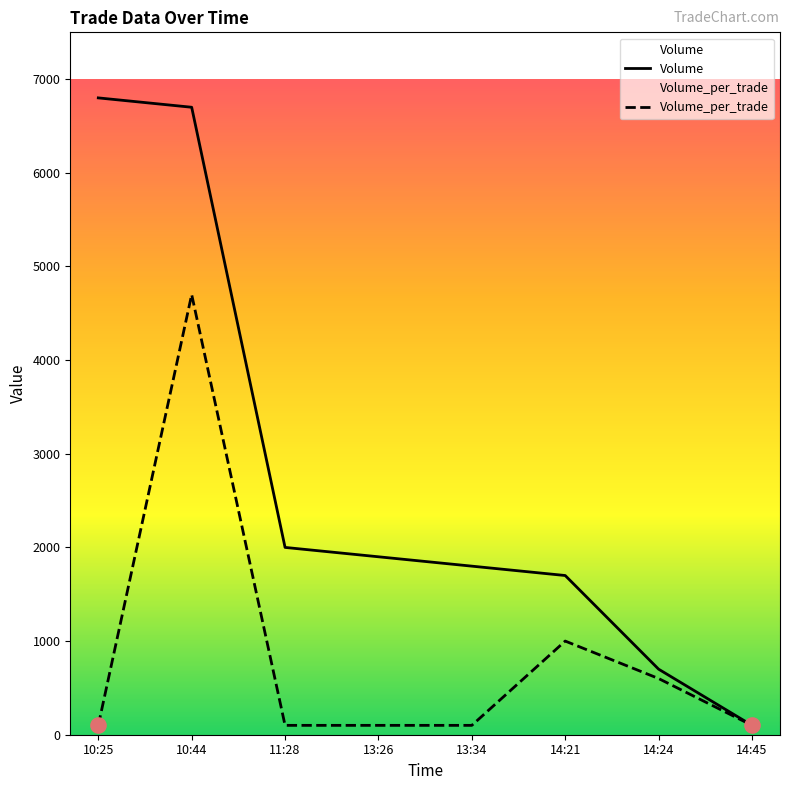

At which category is the sum across all series the highest?

10:44